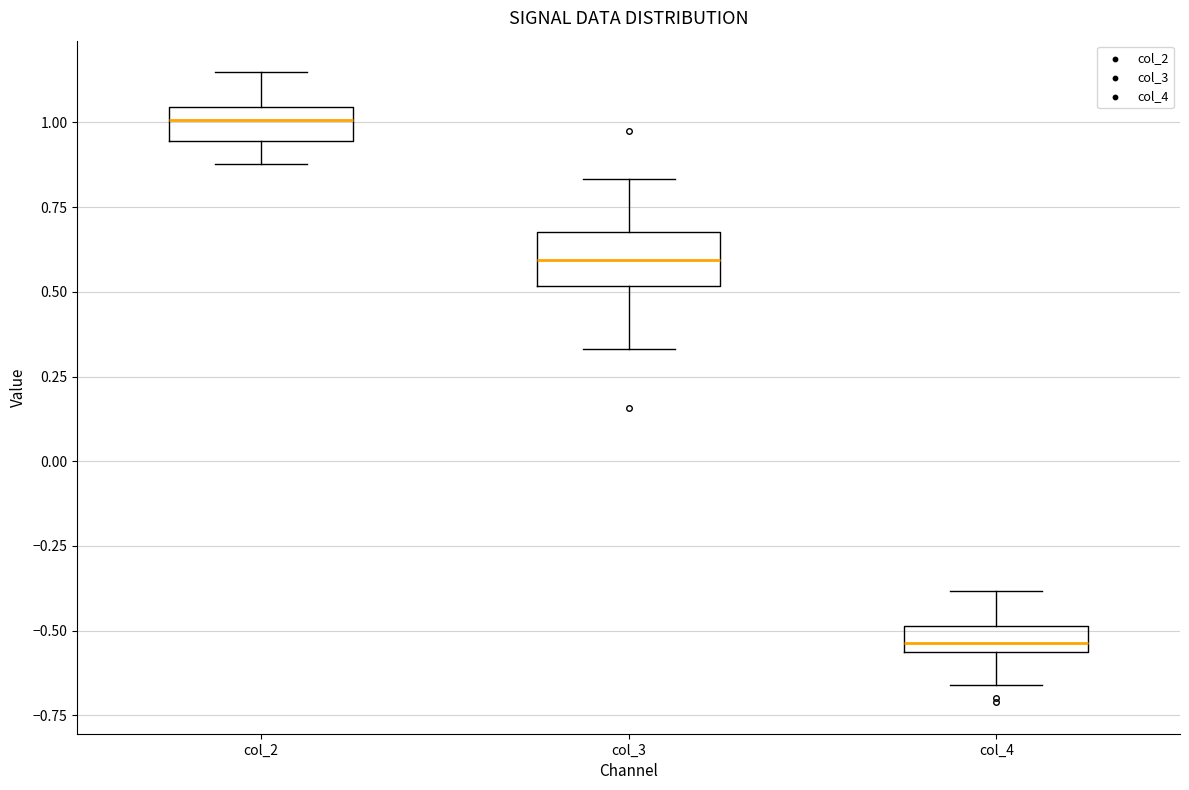

Which box has the lowest median line?

col_4